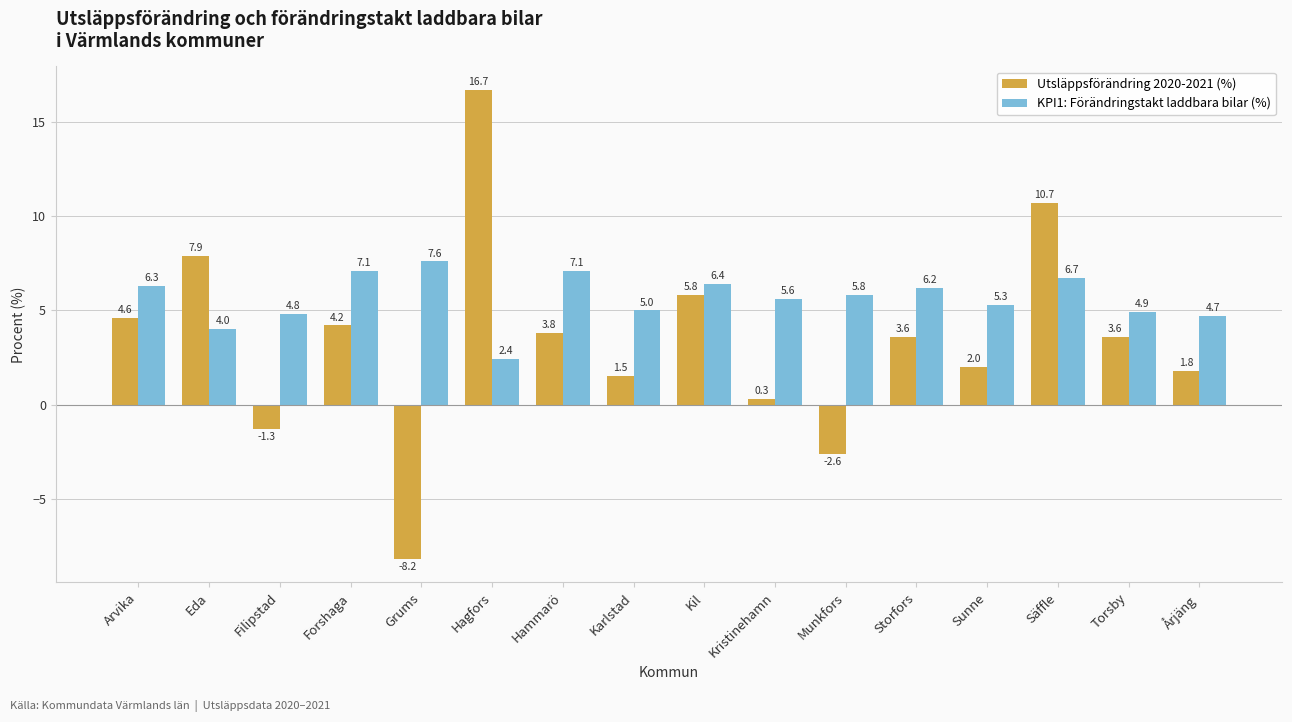

What is the sum of all Utsläppsförändring 2020-2021 (%) values?

54.4